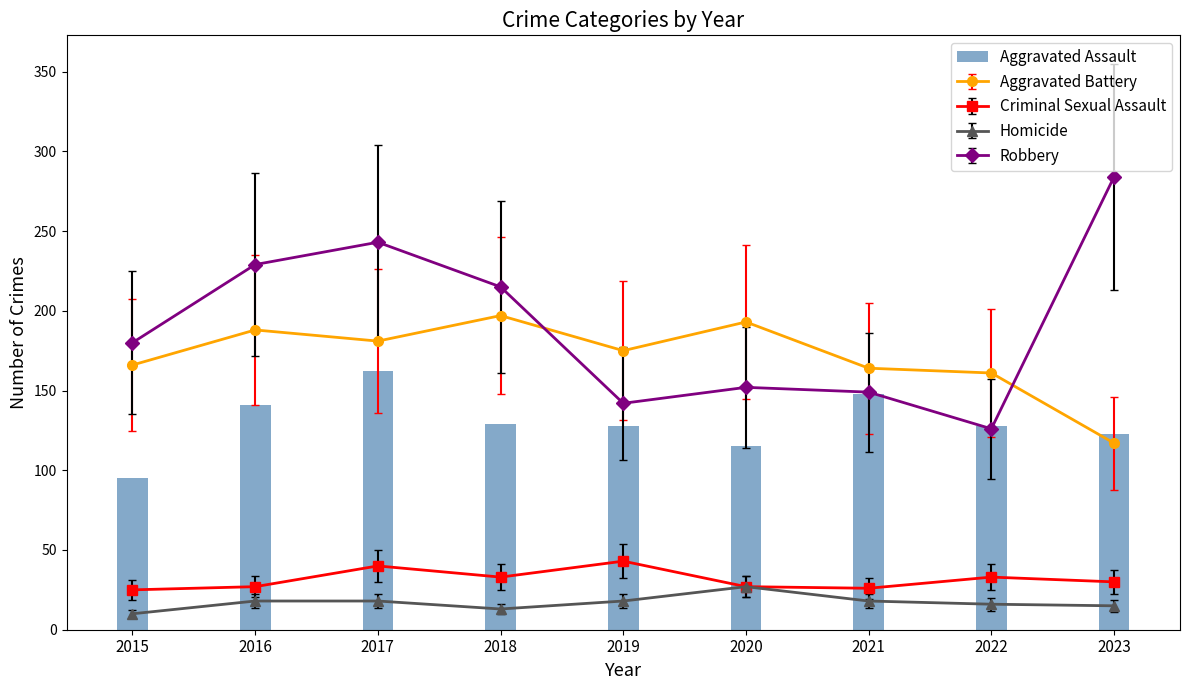

Rank the categories by value from lowest to highest.

2015, 2020, 2023, 2019, 2022, 2018, 2016, 2021, 2017